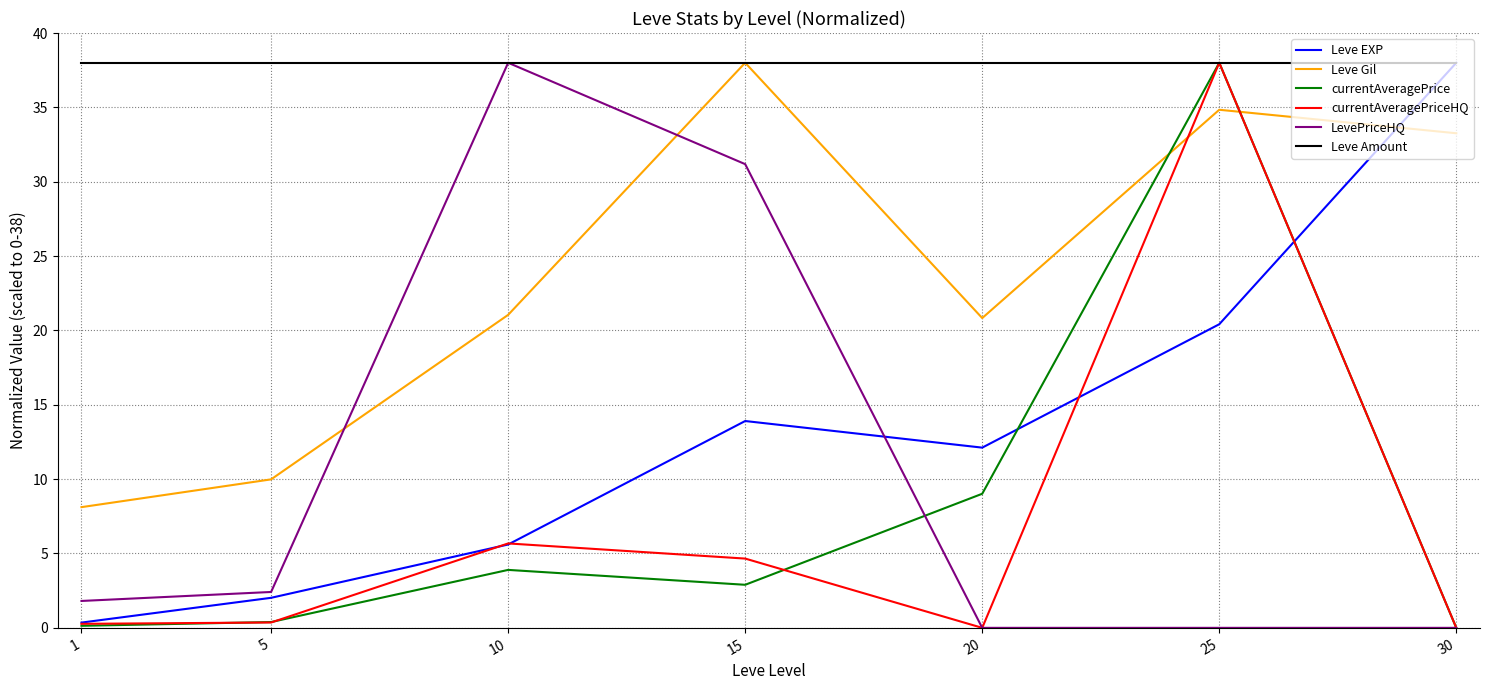

How many intersections are there between currentAveragePriceHQ and Leve Gil?

2